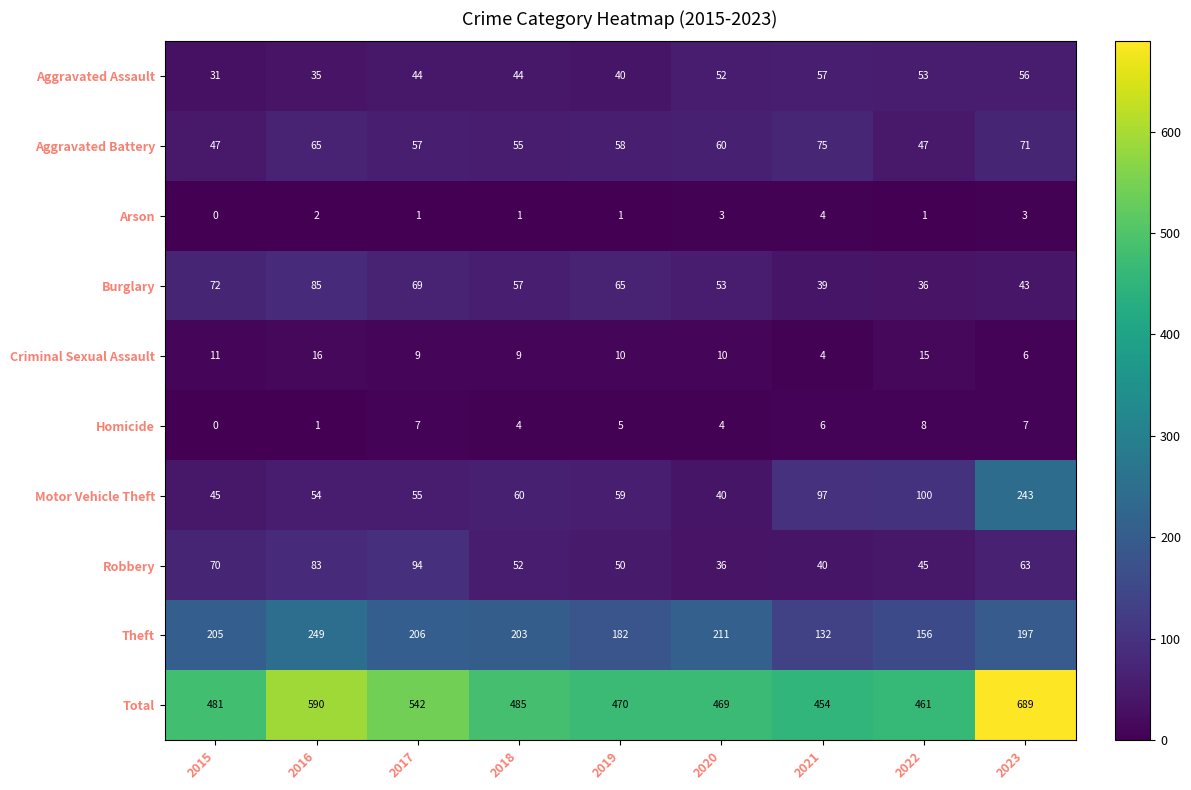

The value of Motor Vehicle Theft at 2019 is 102. True or false?

False